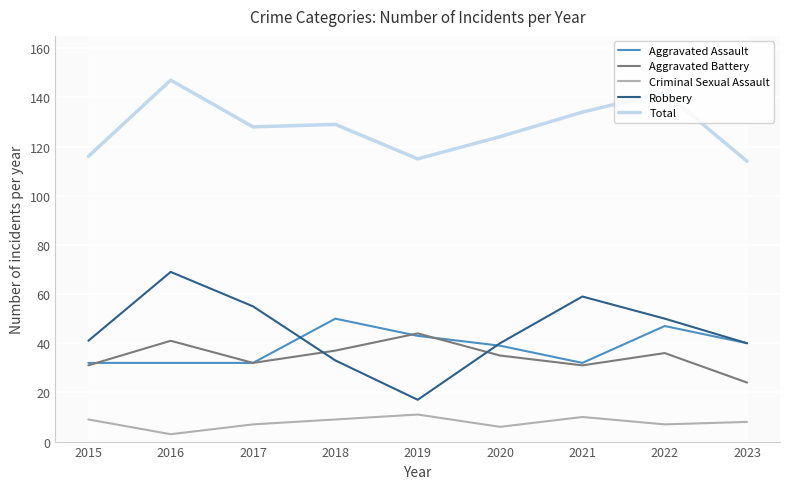

Rank the series by their maximum value, from lowest to highest.

Criminal Sexual Assault, Aggravated Battery, Aggravated Assault, Robbery, Total